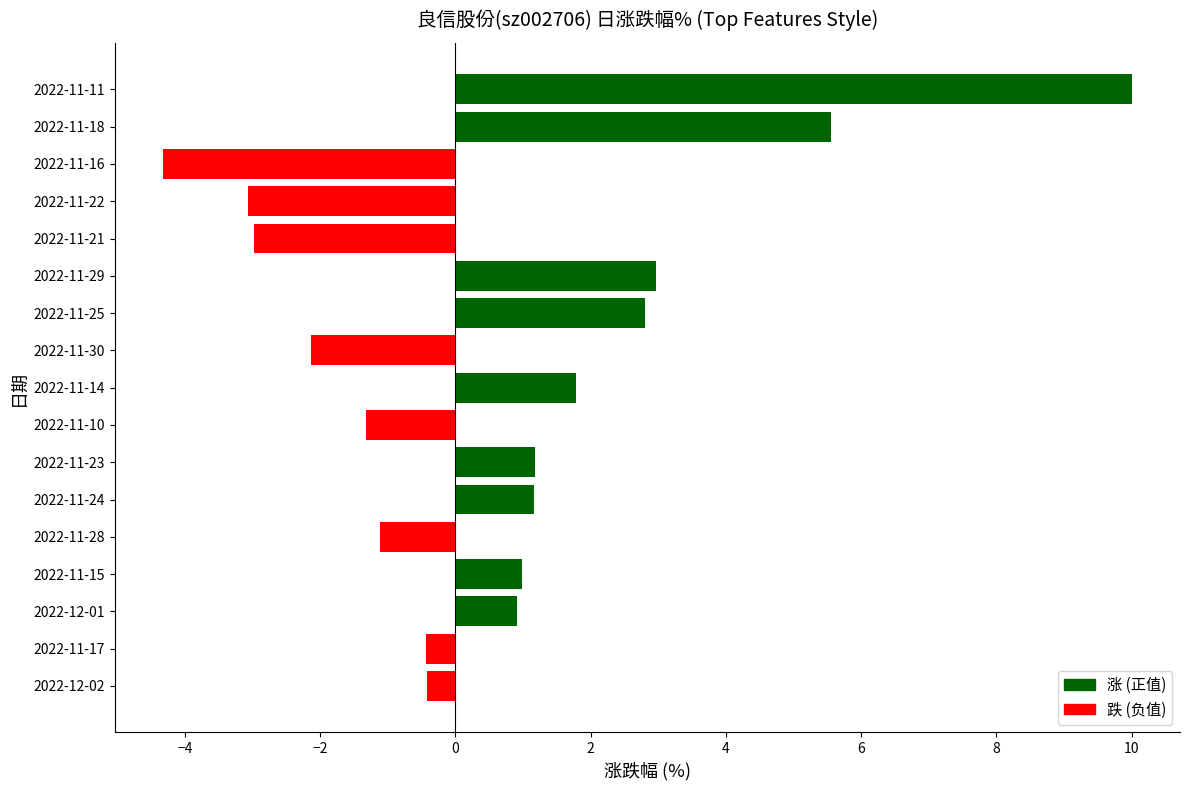

Between 2022-11-10 and 2022-11-29, which is larger?

2022-11-29